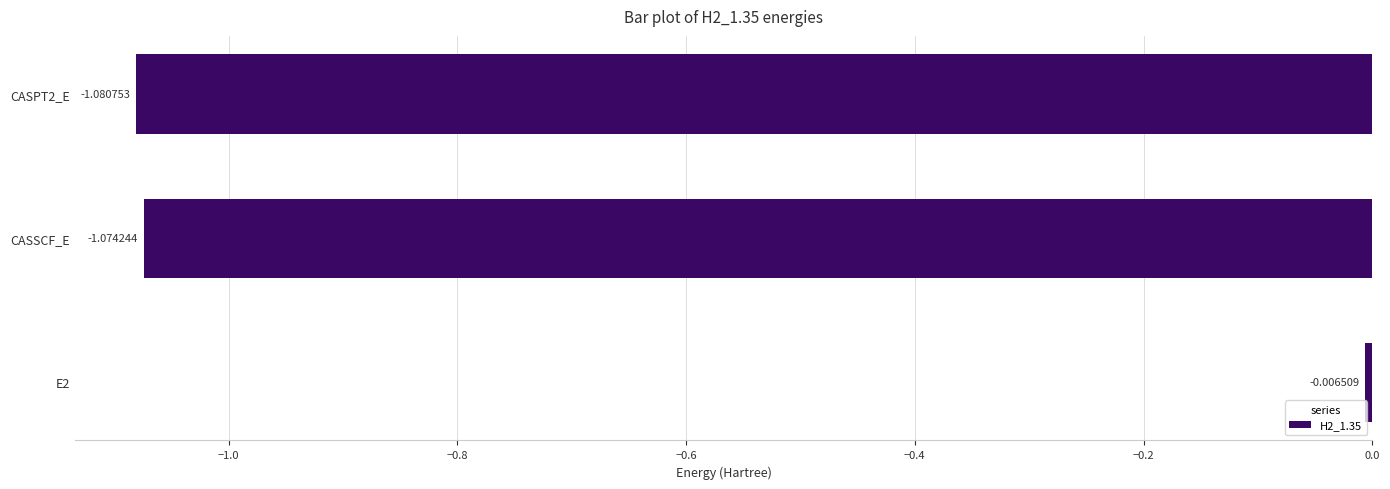

Rank the categories by value from lowest to highest.

CASPT2_E, CASSCF_E, E2